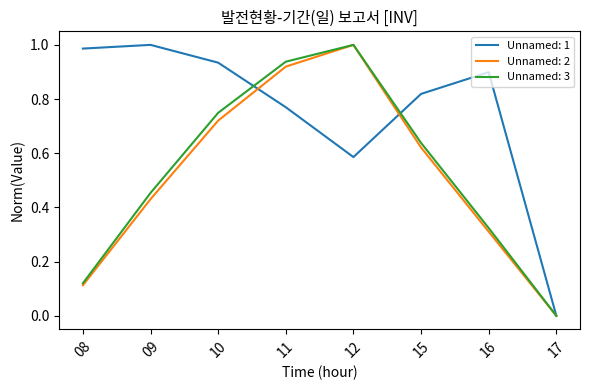

Rank the categories by Unnamed: 3 value from lowest to highest.

17, 08, 16, 09, 15, 10, 11, 12